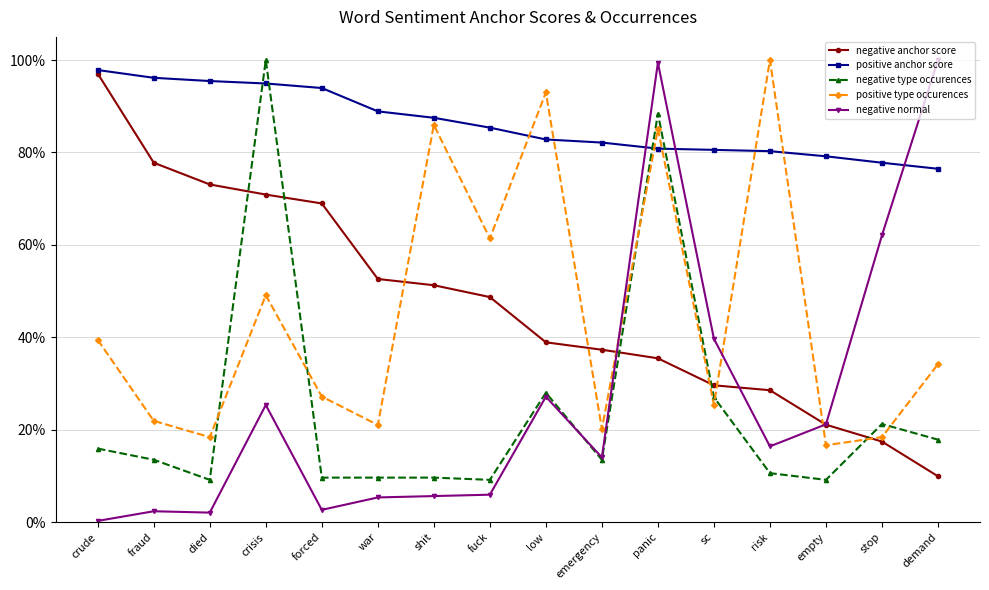

At which category is the sum across all series the highest?

panic